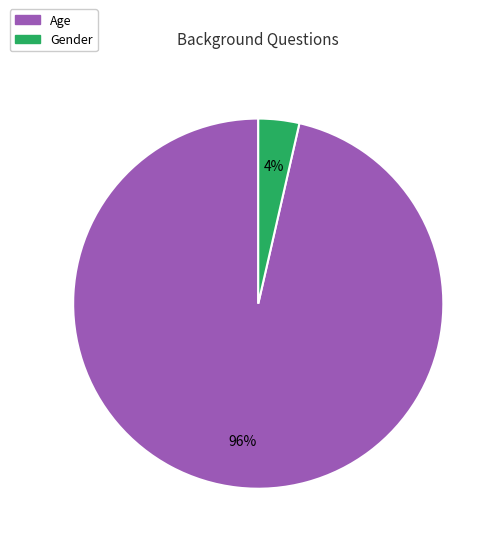

To the nearest percent, what percentage of the pie is Gender?

4%